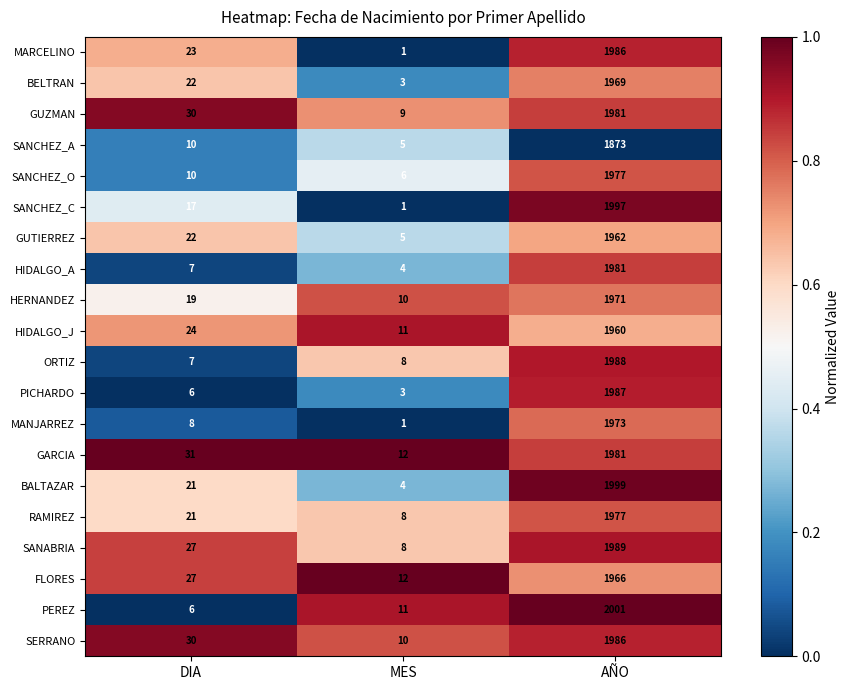

What is the average value of the BALTAZAR series?

675